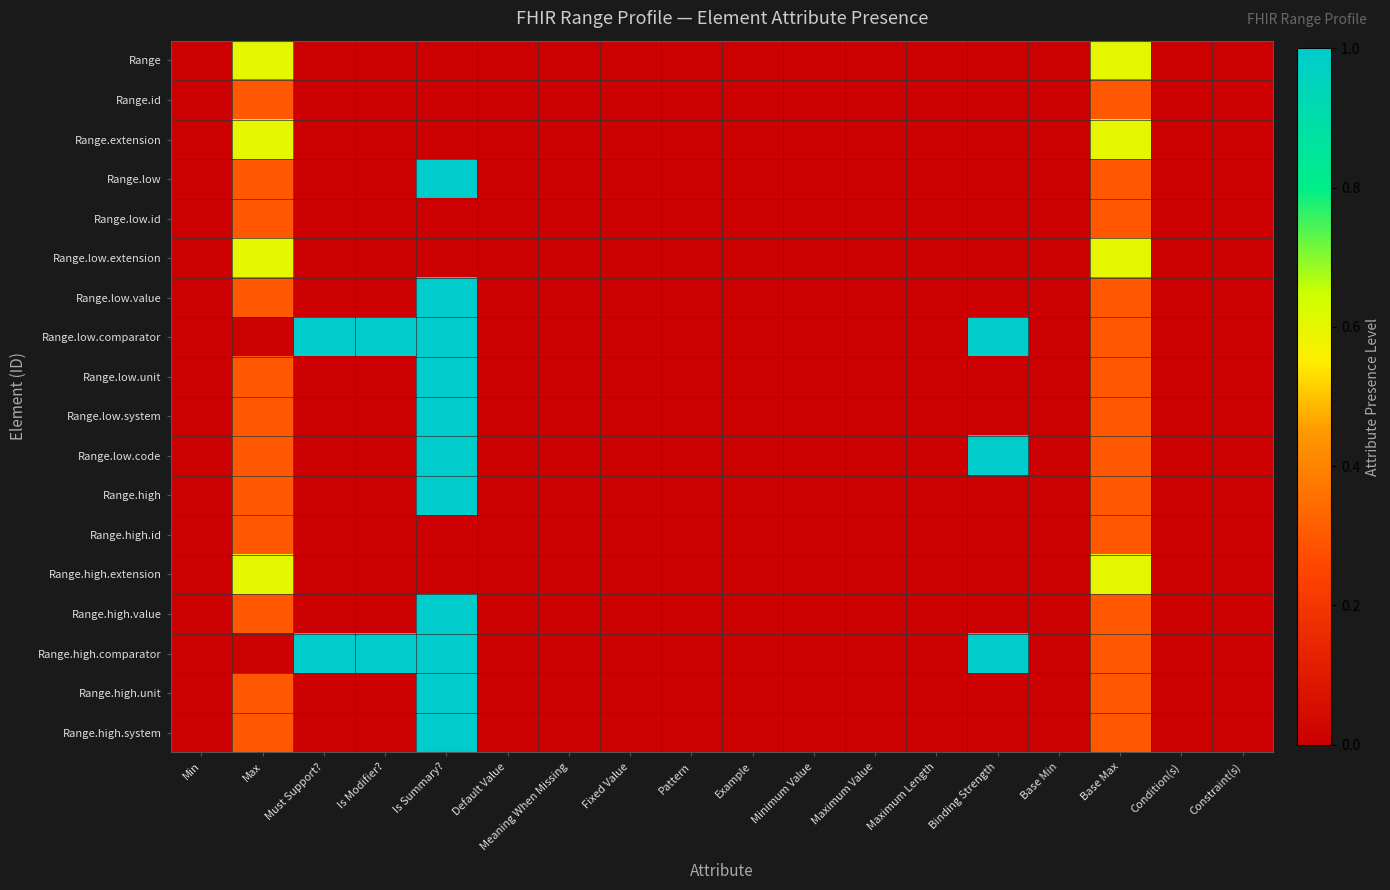

Reading left to right, what are all the values shown in this chart?

Range: Min=0.0	Max=0.6	Must Support?=0.0	Is Modifier?=0.0	Is Summary?=0.0	Default Value=0.0	Meaning When Missing=0.0	Fixed Value=0.0	Pattern=0.0	Example=0.0	Minimum Value=0.0	Maximum Value=0.0	Maximum Length=0.0	Binding Strength=0.0	Base Min=0.0	Base Max=0.6	Condition(s)=0.0	Constraint(s)=0.0
Range.id: Min=0.0	Max=0.3	Must Support?=0.0	Is Modifier?=0.0	Is Summary?=0.0	Default Value=0.0	Meaning When Missing=0.0	Fixed Value=0.0	Pattern=0.0	Example=0.0	Minimum Value=0.0	Maximum Value=0.0	Maximum Length=0.0	Binding Strength=0.0	Base Min=0.0	Base Max=0.3	Condition(s)=0.0	Constraint(s)=0.0
Range.extension: Min=0.0	Max=0.6	Must Support?=0.0	Is Modifier?=0.0	Is Summary?=0.0	Default Value=0.0	Meaning When Missing=0.0	Fixed Value=0.0	Pattern=0.0	Example=0.0	Minimum Value=0.0	Maximum Value=0.0	Maximum Length=0.0	Binding Strength=0.0	Base Min=0.0	Base Max=0.6	Condition(s)=0.0	Constraint(s)=0.0
Range.low: Min=0.0	Max=0.3	Must Support?=0.0	Is Modifier?=0.0	Is Summary?=1.0	Default Value=0.0	Meaning When Missing=0.0	Fixed Value=0.0	Pattern=0.0	Example=0.0	Minimum Value=0.0	Maximum Value=0.0	Maximum Length=0.0	Binding Strength=0.0	Base Min=0.0	Base Max=0.3	Condition(s)=0.0	Constraint(s)=0.0
Range.low.id: Min=0.0	Max=0.3	Must Support?=0.0	Is Modifier?=0.0	Is Summary?=0.0	Default Value=0.0	Meaning When Missing=0.0	Fixed Value=0.0	Pattern=0.0	Example=0.0	Minimum Value=0.0	Maximum Value=0.0	Maximum Length=0.0	Binding Strength=0.0	Base Min=0.0	Base Max=0.3	Condition(s)=0.0	Constraint(s)=0.0
Range.low.extension: Min=0.0	Max=0.6	Must Support?=0.0	Is Modifier?=0.0	Is Summary?=0.0	Default Value=0.0	Meaning When Missing=0.0	Fixed Value=0.0	Pattern=0.0	Example=0.0	Minimum Value=0.0	Maximum Value=0.0	Maximum Length=0.0	Binding Strength=0.0	Base Min=0.0	Base Max=0.6	Condition(s)=0.0	Constraint(s)=0.0
Range.low.value: Min=0.0	Max=0.3	Must Support?=0.0	Is Modifier?=0.0	Is Summary?=1.0	Default Value=0.0	Meaning When Missing=0.0	Fixed Value=0.0	Pattern=0.0	Example=0.0	Minimum Value=0.0	Maximum Value=0.0	Maximum Length=0.0	Binding Strength=0.0	Base Min=0.0	Base Max=0.3	Condition(s)=0.0	Constraint(s)=0.0
Range.low.comparator: Min=0.0	Max=0.0	Must Support?=1.0	Is Modifier?=1.0	Is Summary?=1.0	Default Value=0.0	Meaning When Missing=0.0	Fixed Value=0.0	Pattern=0.0	Example=0.0	Minimum Value=0.0	Maximum Value=0.0	Maximum Length=0.0	Binding Strength=1.0	Base Min=0.0	Base Max=0.3	Condition(s)=0.0	Constraint(s)=0.0
Range.low.unit: Min=0.0	Max=0.3	Must Support?=0.0	Is Modifier?=0.0	Is Summary?=1.0	Default Value=0.0	Meaning When Missing=0.0	Fixed Value=0.0	Pattern=0.0	Example=0.0	Minimum Value=0.0	Maximum Value=0.0	Maximum Length=0.0	Binding Strength=0.0	Base Min=0.0	Base Max=0.3	Condition(s)=0.0	Constraint(s)=0.0
Range.low.system: Min=0.0	Max=0.3	Must Support?=0.0	Is Modifier?=0.0	Is Summary?=1.0	Default Value=0.0	Meaning When Missing=0.0	Fixed Value=0.0	Pattern=0.0	Example=0.0	Minimum Value=0.0	Maximum Value=0.0	Maximum Length=0.0	Binding Strength=0.0	Base Min=0.0	Base Max=0.3	Condition(s)=0.0	Constraint(s)=0.0
Range.low.code: Min=0.0	Max=0.3	Must Support?=0.0	Is Modifier?=0.0	Is Summary?=1.0	Default Value=0.0	Meaning When Missing=0.0	Fixed Value=0.0	Pattern=0.0	Example=0.0	Minimum Value=0.0	Maximum Value=0.0	Maximum Length=0.0	Binding Strength=1.0	Base Min=0.0	Base Max=0.3	Condition(s)=0.0	Constraint(s)=0.0
Range.high: Min=0.0	Max=0.3	Must Support?=0.0	Is Modifier?=0.0	Is Summary?=1.0	Default Value=0.0	Meaning When Missing=0.0	Fixed Value=0.0	Pattern=0.0	Example=0.0	Minimum Value=0.0	Maximum Value=0.0	Maximum Length=0.0	Binding Strength=0.0	Base Min=0.0	Base Max=0.3	Condition(s)=0.0	Constraint(s)=0.0
Range.high.id: Min=0.0	Max=0.3	Must Support?=0.0	Is Modifier?=0.0	Is Summary?=0.0	Default Value=0.0	Meaning When Missing=0.0	Fixed Value=0.0	Pattern=0.0	Example=0.0	Minimum Value=0.0	Maximum Value=0.0	Maximum Length=0.0	Binding Strength=0.0	Base Min=0.0	Base Max=0.3	Condition(s)=0.0	Constraint(s)=0.0
Range.high.extension: Min=0.0	Max=0.6	Must Support?=0.0	Is Modifier?=0.0	Is Summary?=0.0	Default Value=0.0	Meaning When Missing=0.0	Fixed Value=0.0	Pattern=0.0	Example=0.0	Minimum Value=0.0	Maximum Value=0.0	Maximum Length=0.0	Binding Strength=0.0	Base Min=0.0	Base Max=0.6	Condition(s)=0.0	Constraint(s)=0.0
Range.high.value: Min=0.0	Max=0.3	Must Support?=0.0	Is Modifier?=0.0	Is Summary?=1.0	Default Value=0.0	Meaning When Missing=0.0	Fixed Value=0.0	Pattern=0.0	Example=0.0	Minimum Value=0.0	Maximum Value=0.0	Maximum Length=0.0	Binding Strength=0.0	Base Min=0.0	Base Max=0.3	Condition(s)=0.0	Constraint(s)=0.0
Range.high.comparator: Min=0.0	Max=0.0	Must Support?=1.0	Is Modifier?=1.0	Is Summary?=1.0	Default Value=0.0	Meaning When Missing=0.0	Fixed Value=0.0	Pattern=0.0	Example=0.0	Minimum Value=0.0	Maximum Value=0.0	Maximum Length=0.0	Binding Strength=1.0	Base Min=0.0	Base Max=0.3	Condition(s)=0.0	Constraint(s)=0.0
Range.high.unit: Min=0.0	Max=0.3	Must Support?=0.0	Is Modifier?=0.0	Is Summary?=1.0	Default Value=0.0	Meaning When Missing=0.0	Fixed Value=0.0	Pattern=0.0	Example=0.0	Minimum Value=0.0	Maximum Value=0.0	Maximum Length=0.0	Binding Strength=0.0	Base Min=0.0	Base Max=0.3	Condition(s)=0.0	Constraint(s)=0.0
Range.high.system: Min=0.0	Max=0.3	Must Support?=0.0	Is Modifier?=0.0	Is Summary?=1.0	Default Value=0.0	Meaning When Missing=0.0	Fixed Value=0.0	Pattern=0.0	Example=0.0	Minimum Value=0.0	Maximum Value=0.0	Maximum Length=0.0	Binding Strength=0.0	Base Min=0.0	Base Max=0.3	Condition(s)=0.0	Constraint(s)=0.0